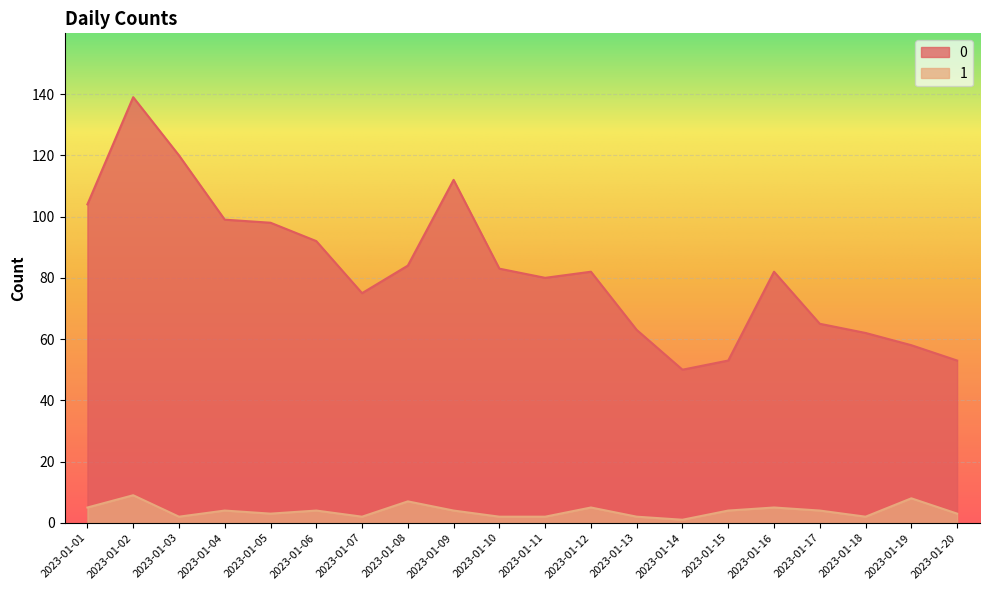

Rank the categories by 0 value from highest to lowest.

2023-01-02, 2023-01-03, 2023-01-09, 2023-01-01, 2023-01-04, 2023-01-05, 2023-01-06, 2023-01-08, 2023-01-10, 2023-01-12, 2023-01-16, 2023-01-11, 2023-01-07, 2023-01-17, 2023-01-13, 2023-01-18, 2023-01-19, 2023-01-15, 2023-01-20, 2023-01-14